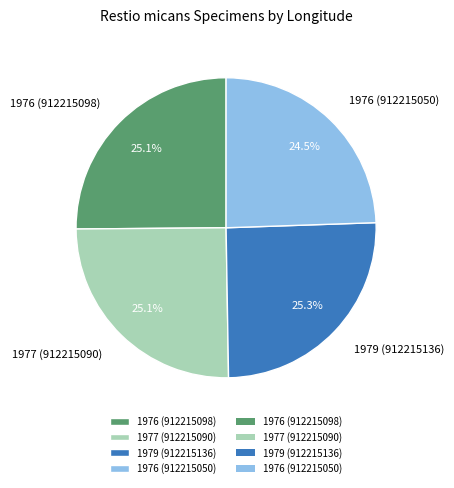

Is 1979 (912215136) the majority of the pie?

No